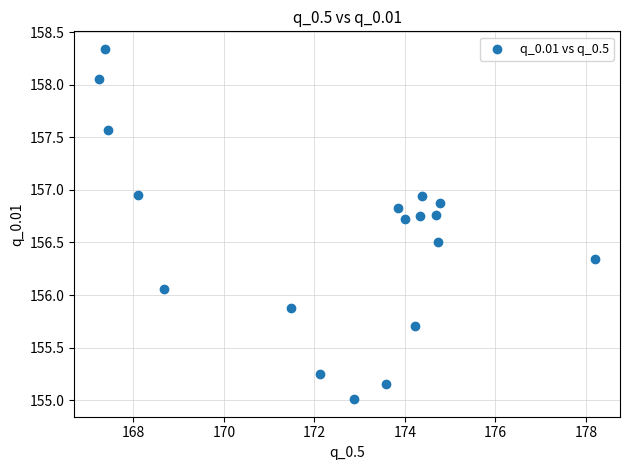

What is the range of Y values (max minus min)?

3.3